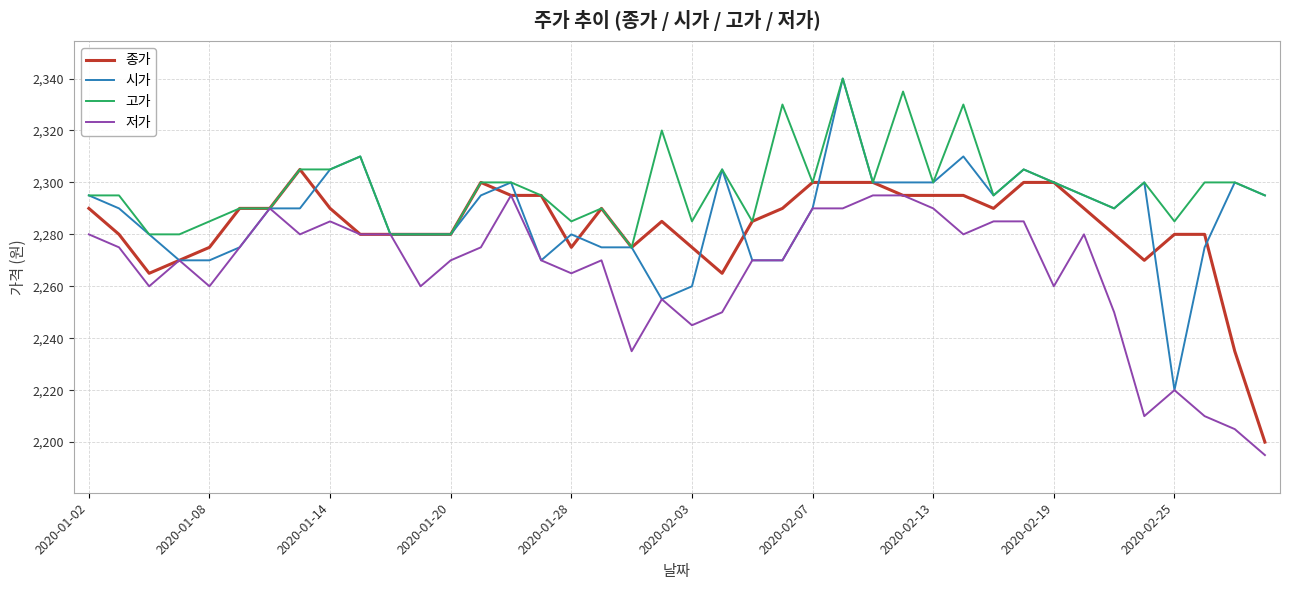

Which series has the largest range (max minus min)?

시가